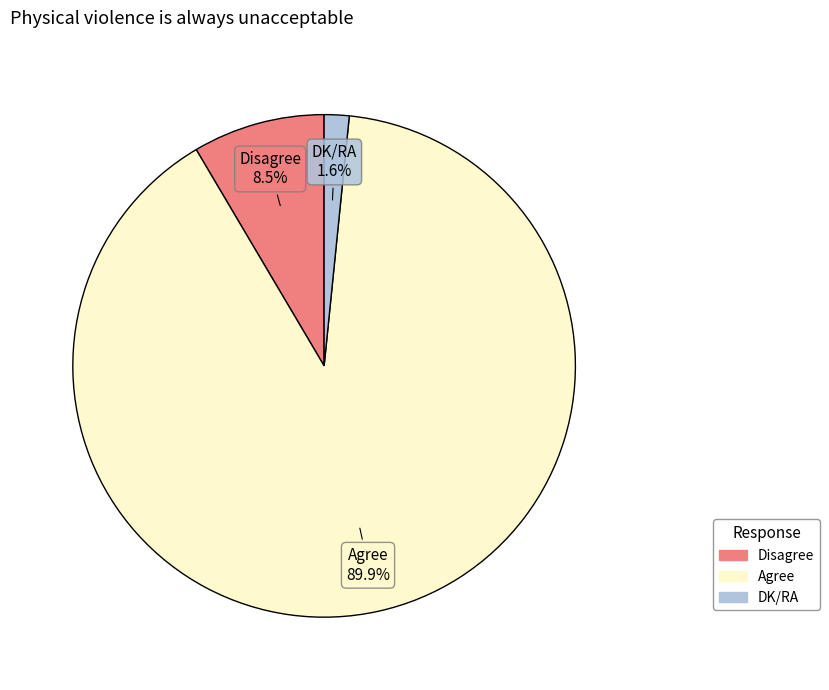

What portion of the pie excludes Disagree?

91.5%